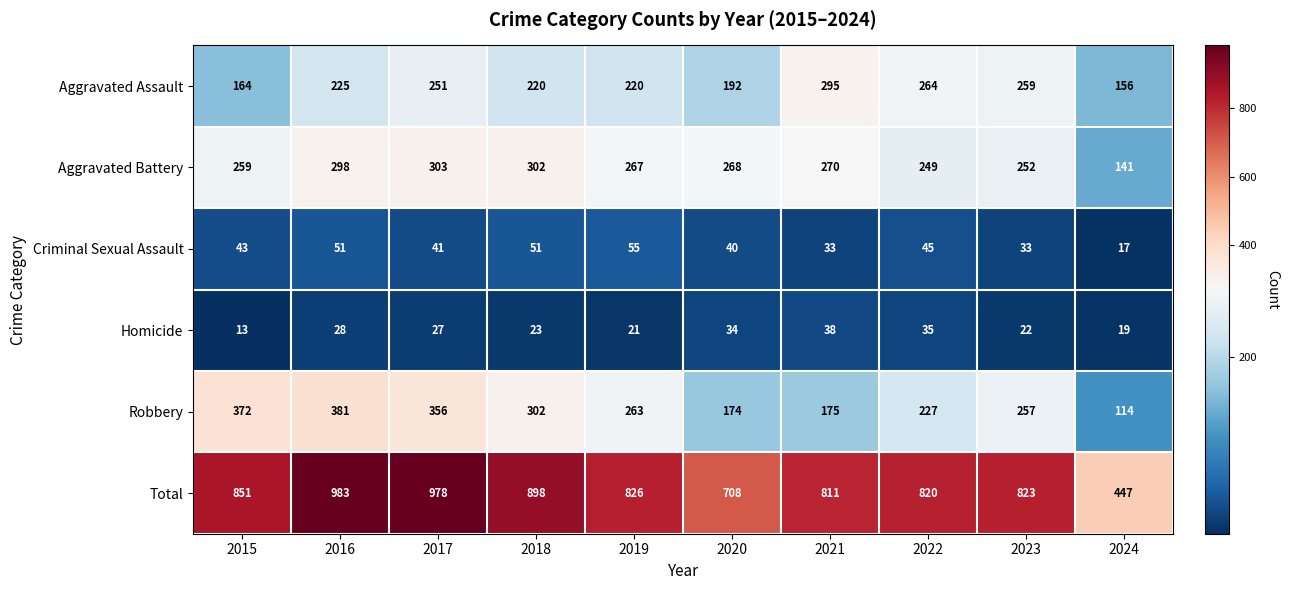

Where is Aggravated Battery nearest to the value 222?

2022